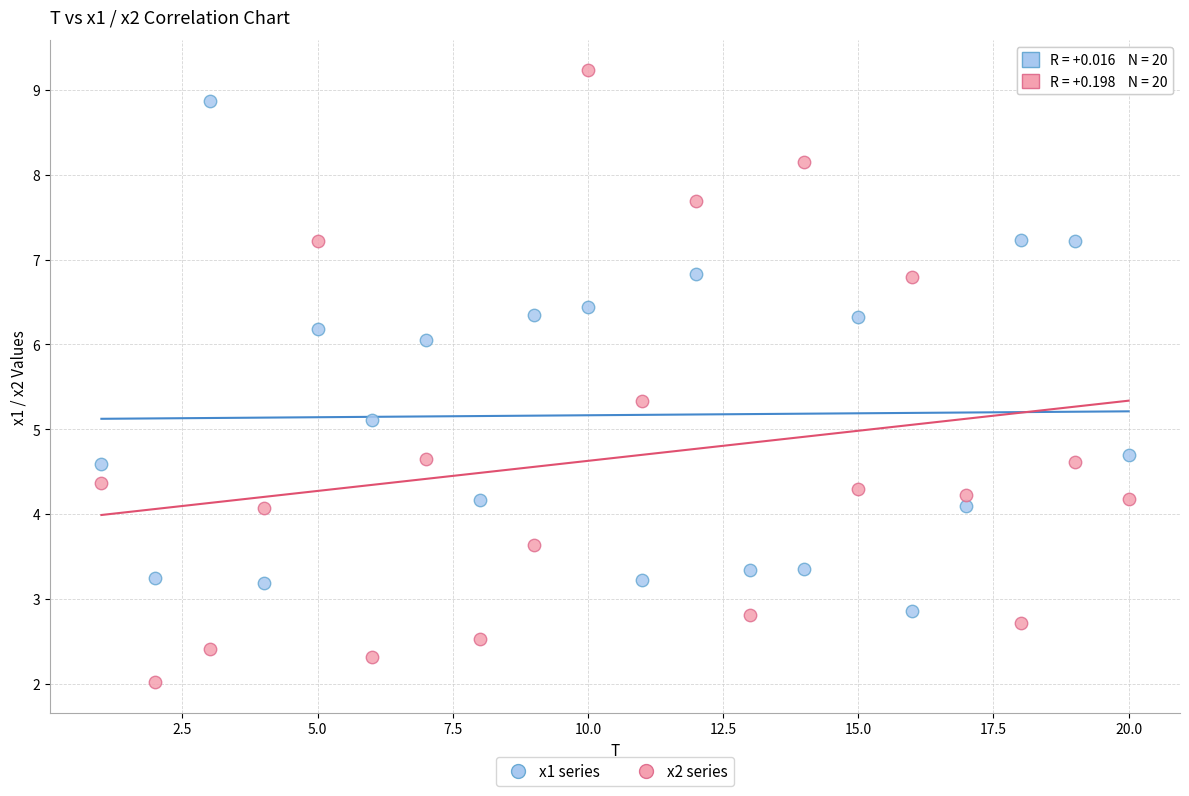

Across all data points, what is the range of X values (max minus min)?

19.0